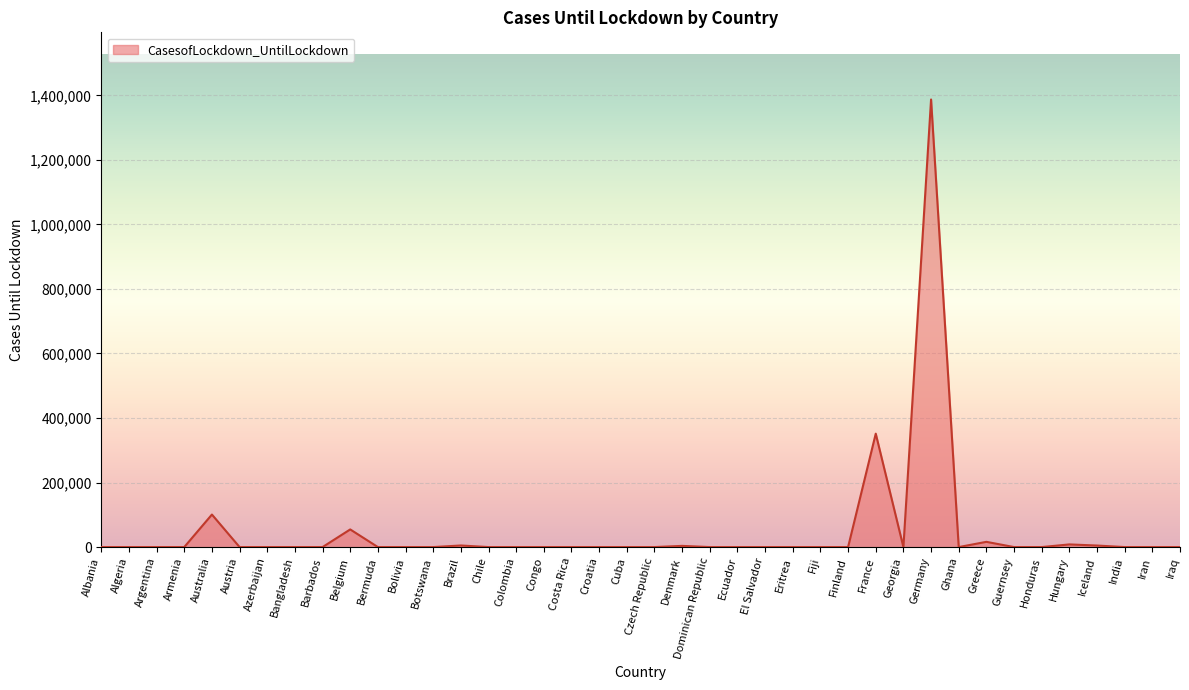

What is the greatest value displayed?

1387344